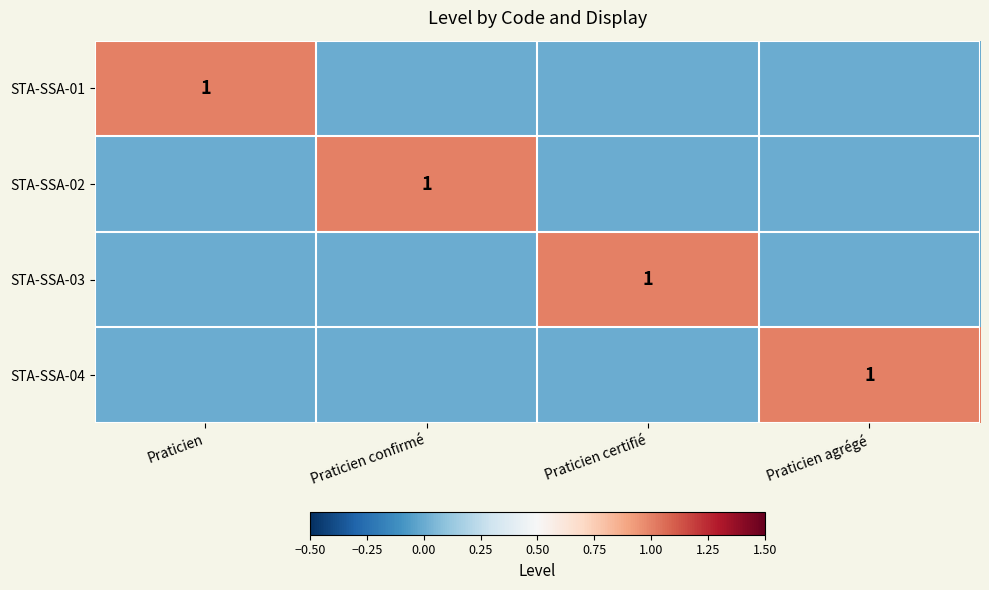

What is the difference between the highest and lowest values at Praticien certifié?

1